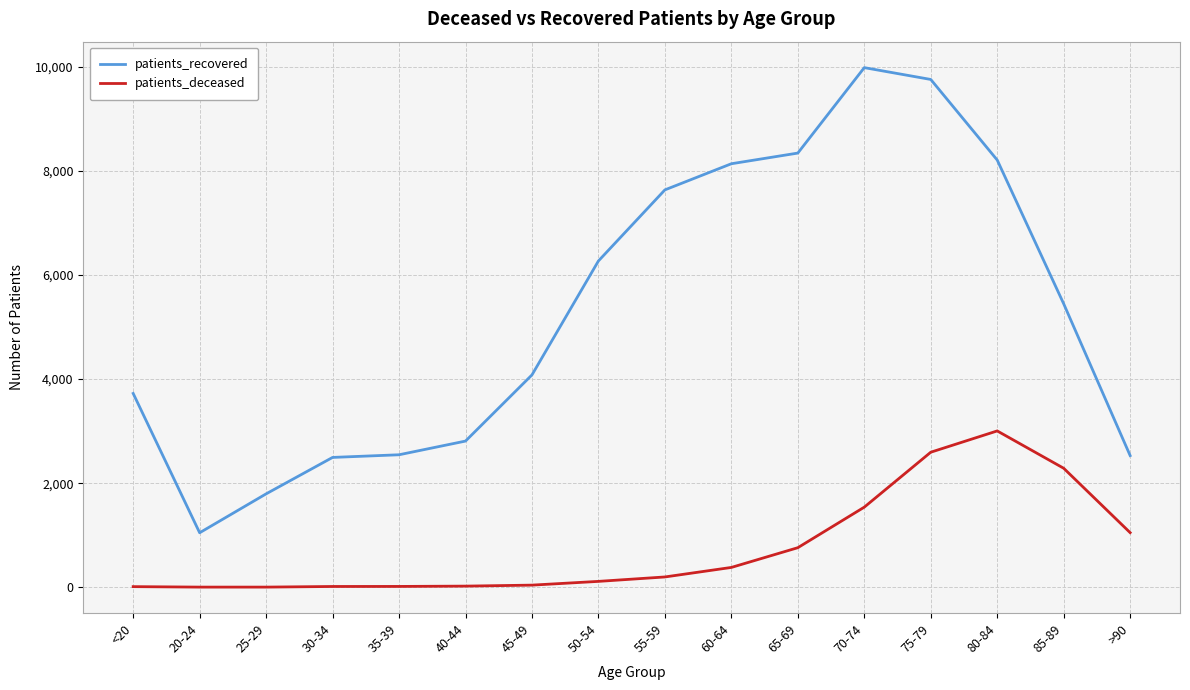

At which label does patients_recovered reach its minimum?

20-24